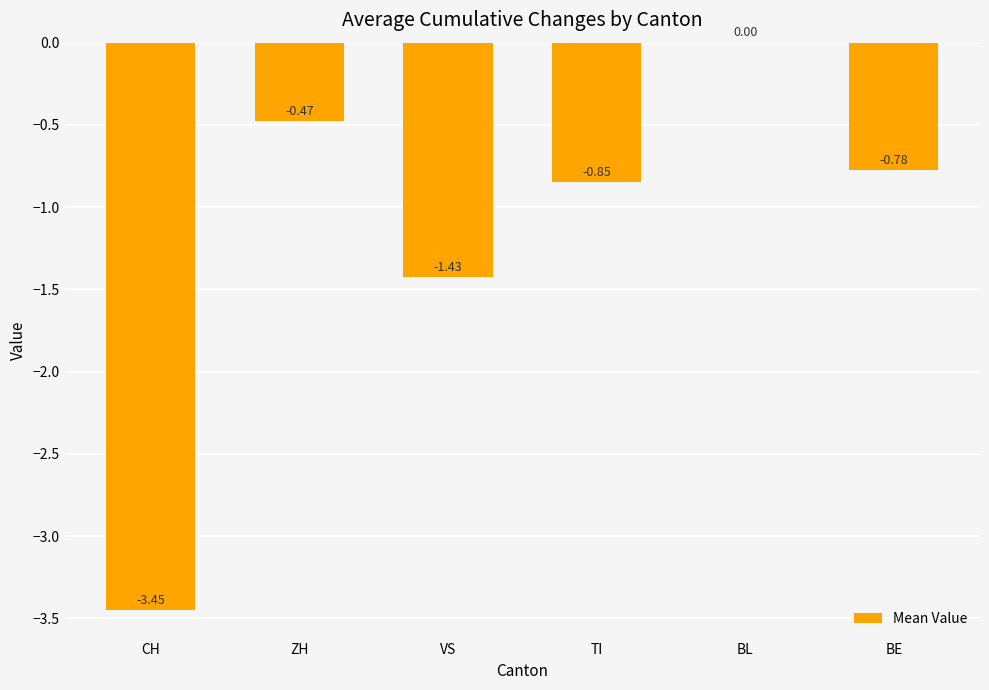

What is the sum of the values at TI and VS?

-2.3